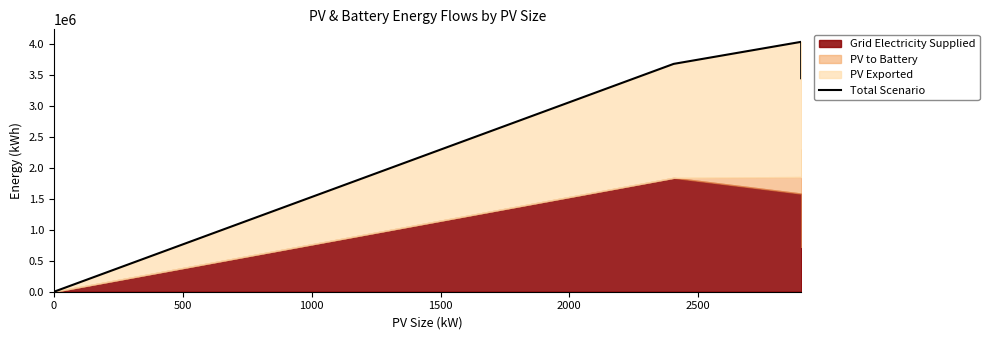

Reading right to left, extract all data points from this chart.

3441318.1	4028399.1	3672898.2	0.0